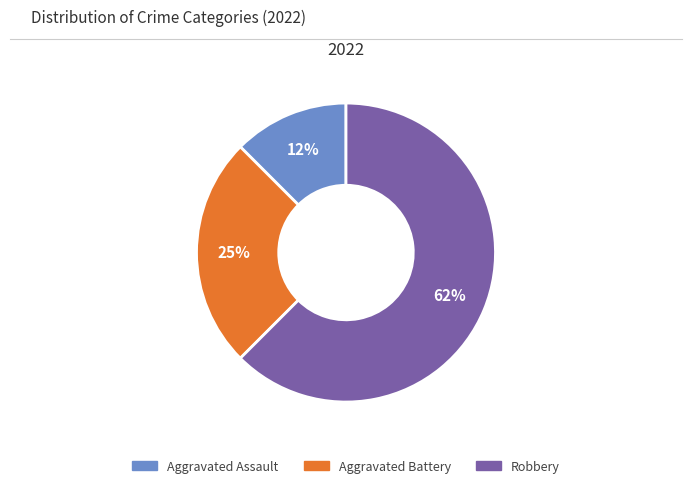

Does any single category account for the majority?

Yes